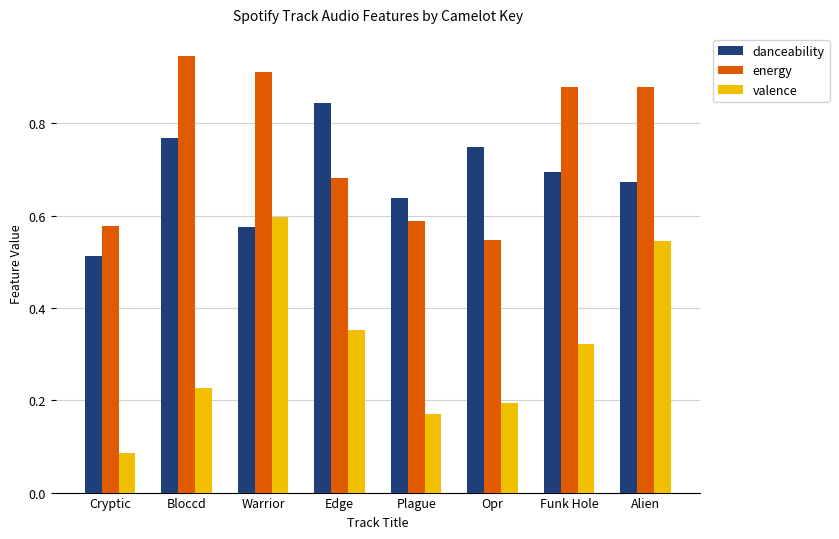

What is the sum of all energy values?

6.0